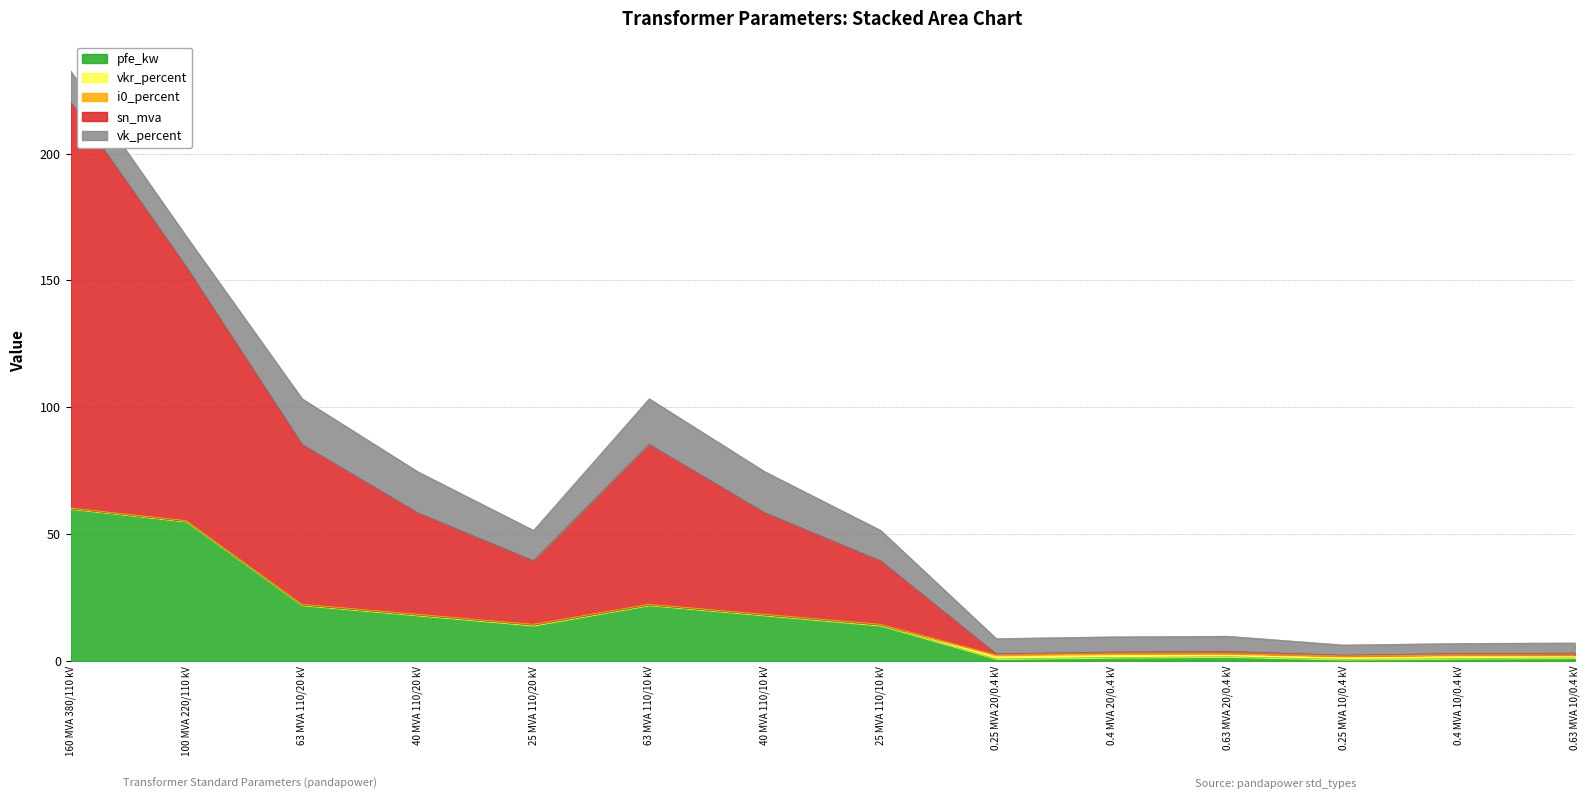

How many lines are shown in the chart?

5